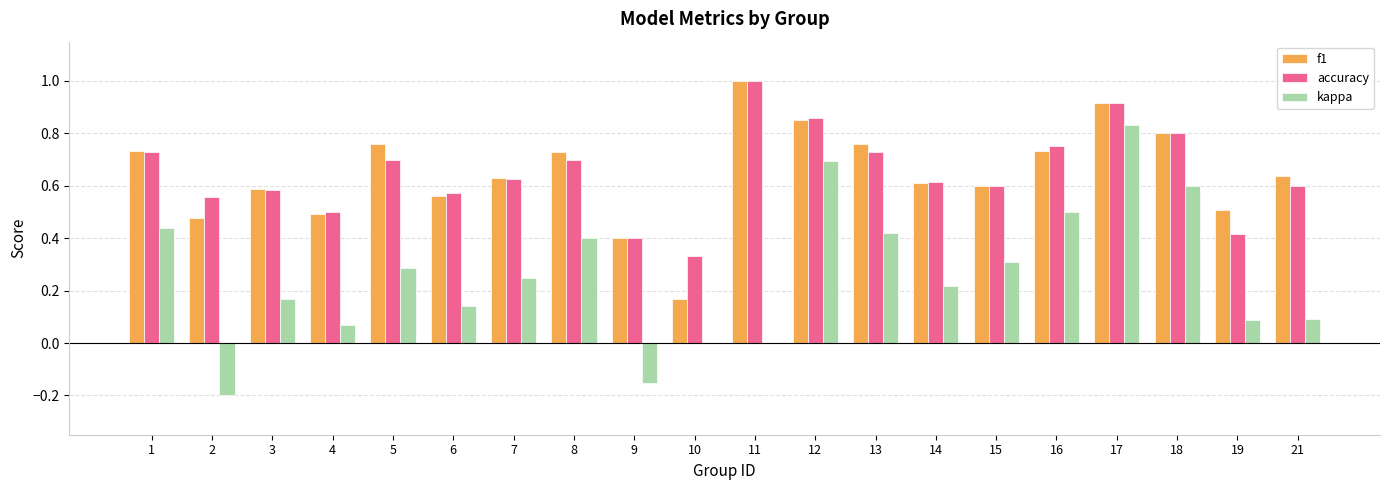

What are all the series names shown in the legend?

f1, accuracy, kappa